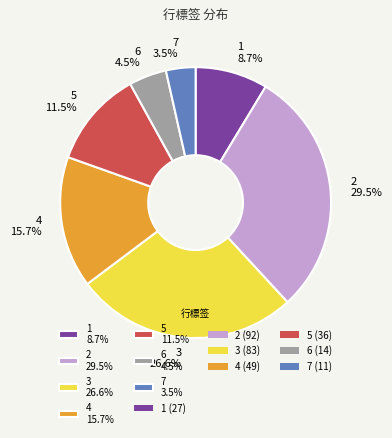

Which has a higher value, 1 or 4?

4